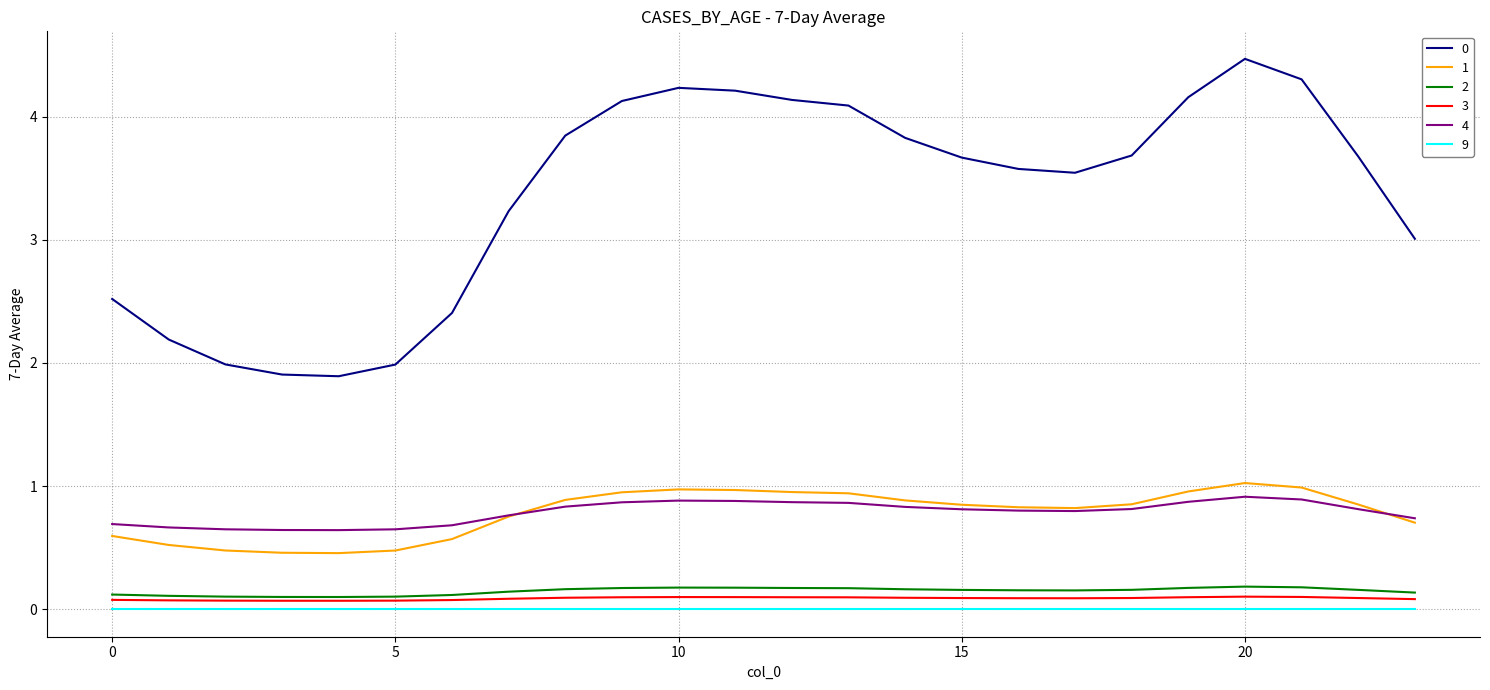

Is this an area chart (filled region under the line)?

No